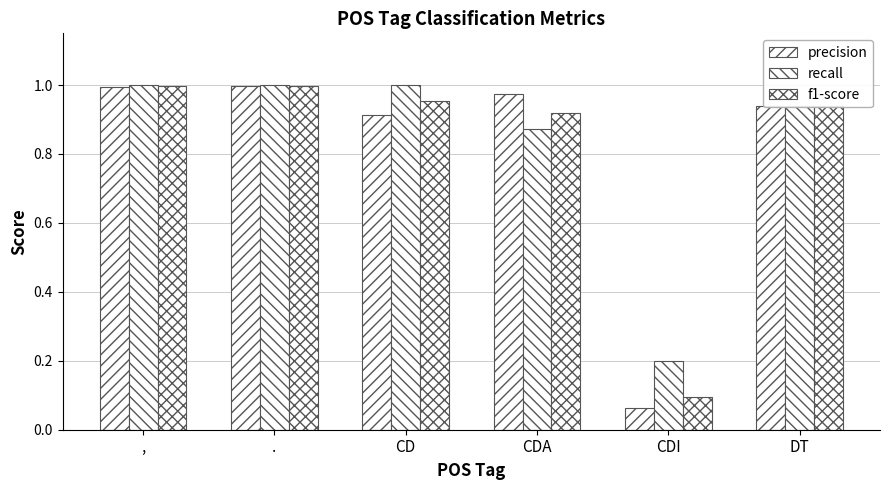

Are the bars grouped side by side (vs. stacked)?

Yes